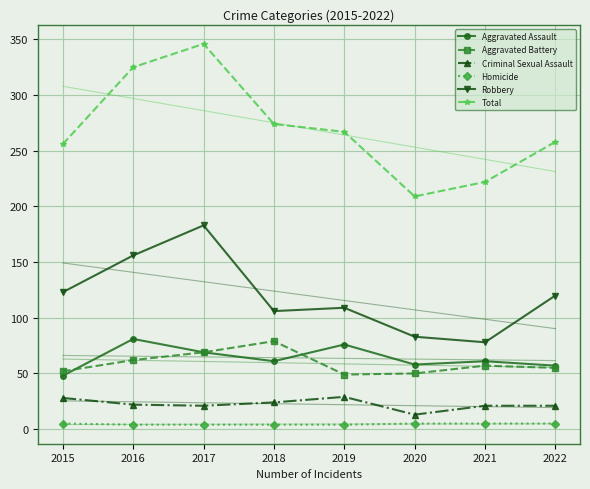

What is the difference between the second highest and second lowest values in the Robbery series?

73